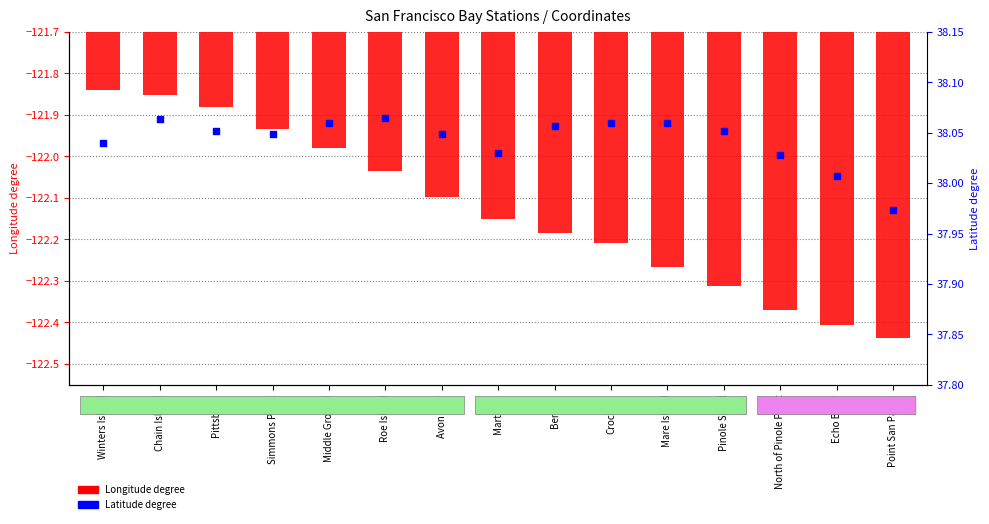

Which series reaches the maximum Y coordinate?

Latitude degree